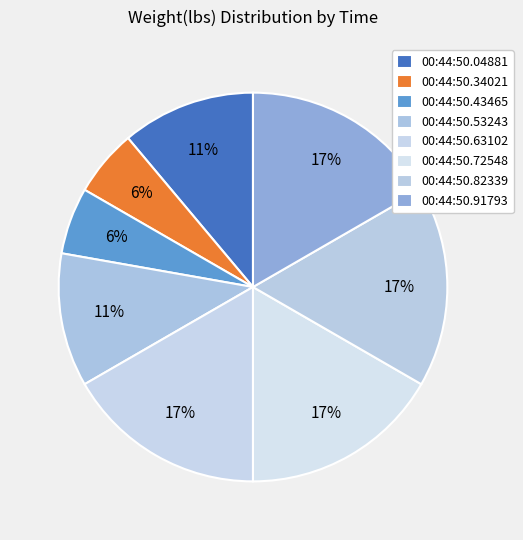

How many segments does this pie chart have?

8